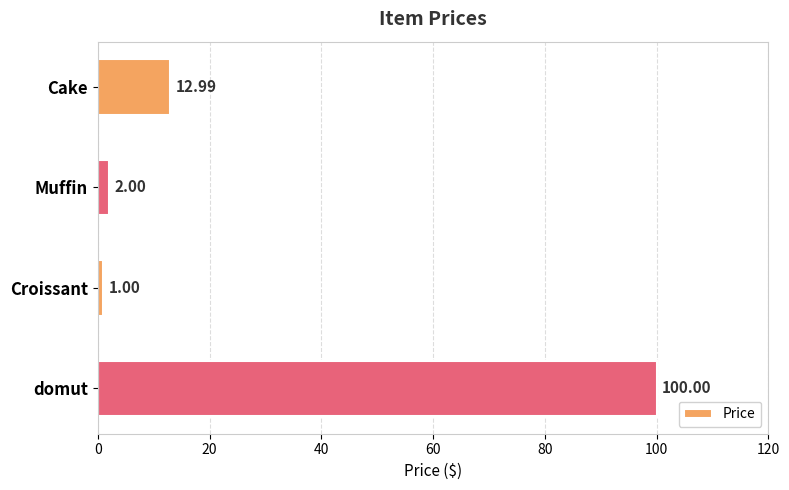

How many categories are shown in the chart?

4